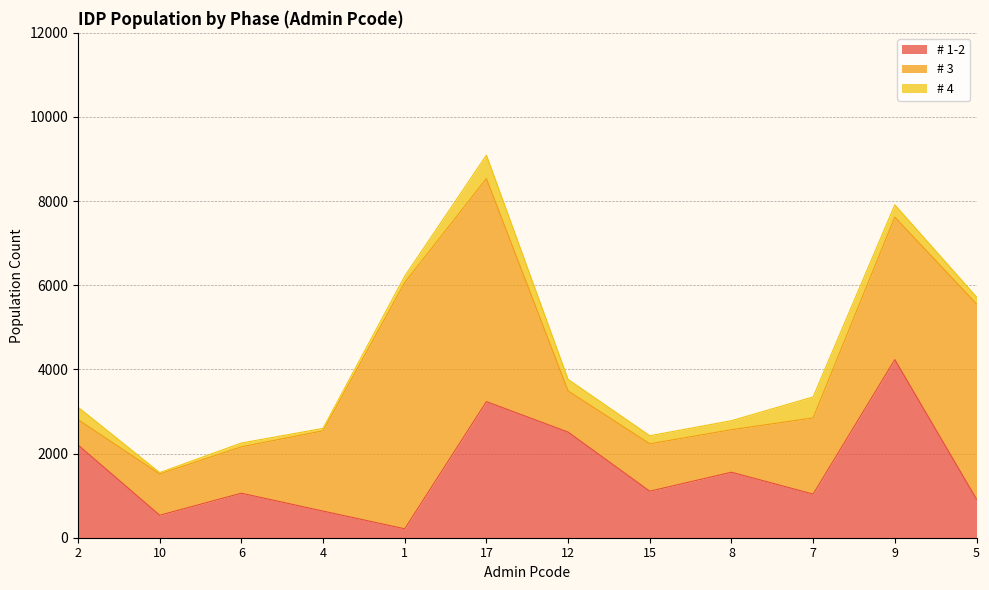

Reading left to right, list all the values displayed in this chart.

# 1-2: 2=2205.2	10=534.6	6=1058.3	4=632.6	1=212.4	17=3235.6	12=2510.6	15=1105.3	8=1557.2	7=1037.1	9=4234.3	5=919.1
# 3: 2=602.1	10=980.8	6=1101.3	4=1908.4	1=5851.9	17=5301.9	12=978.2	15=1127.4	8=1010.5	7=1810.8	9=3385.4	5=4637.5
# 4: 2=295.8	10=32.0	6=91.5	4=57.8	1=153.5	17=555.5	12=273.8	15=191.4	8=214.2	7=499.4	9=292.9	5=165.6